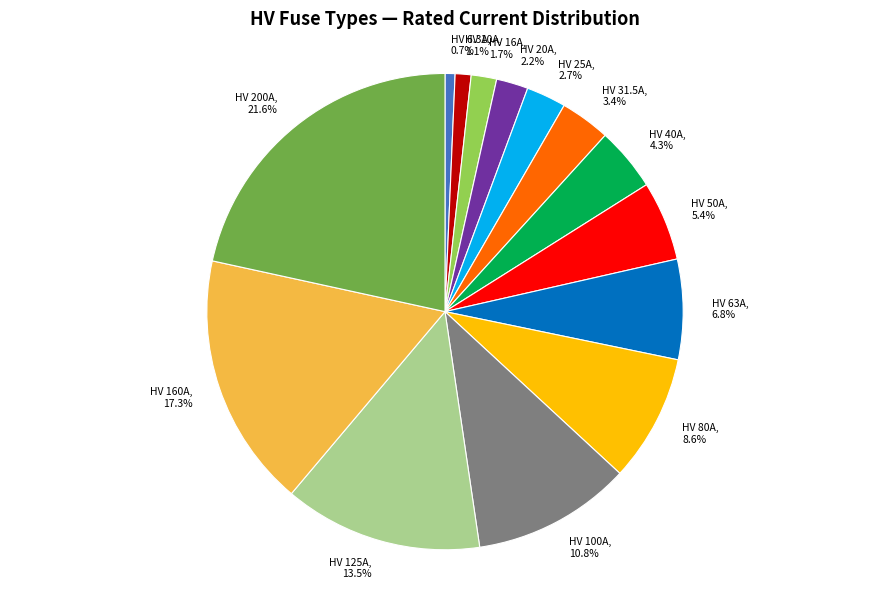

Is there any slice that represents more than half of the pie?

No